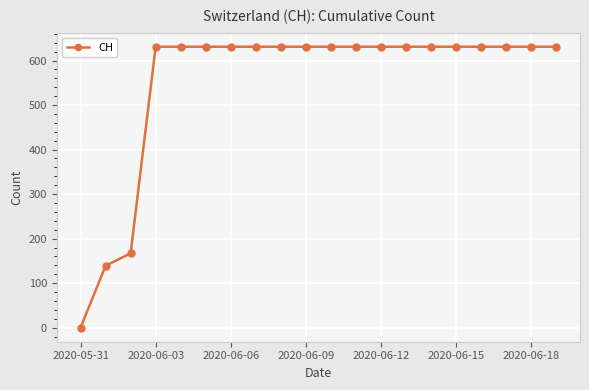

Reading left to right, what are all the values shown in this chart?

0	139	167	631	631	631	631	631	631	631	631	631	631	631	631	631	631	631	631	631